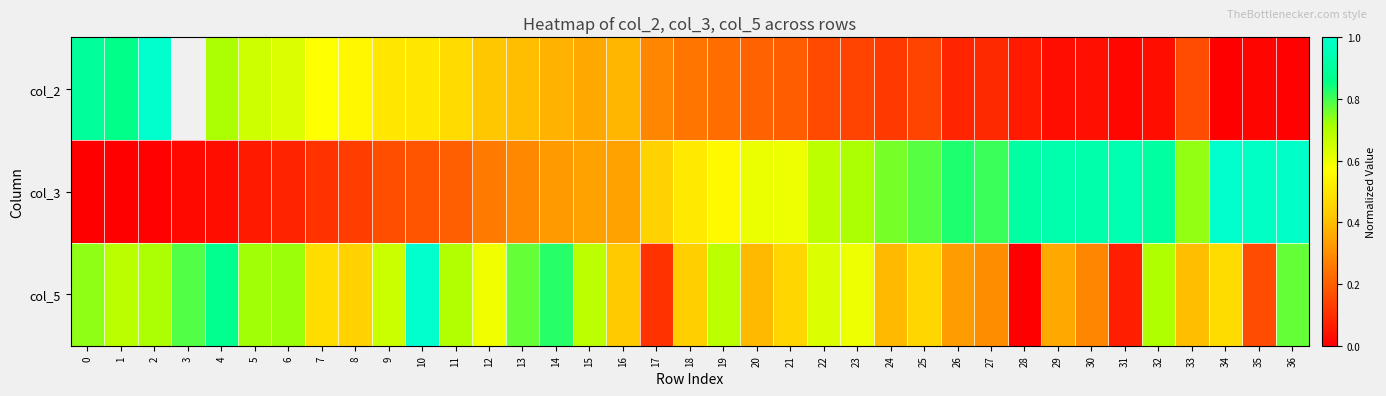

Which series changed the most between 20 and 25?

col_3